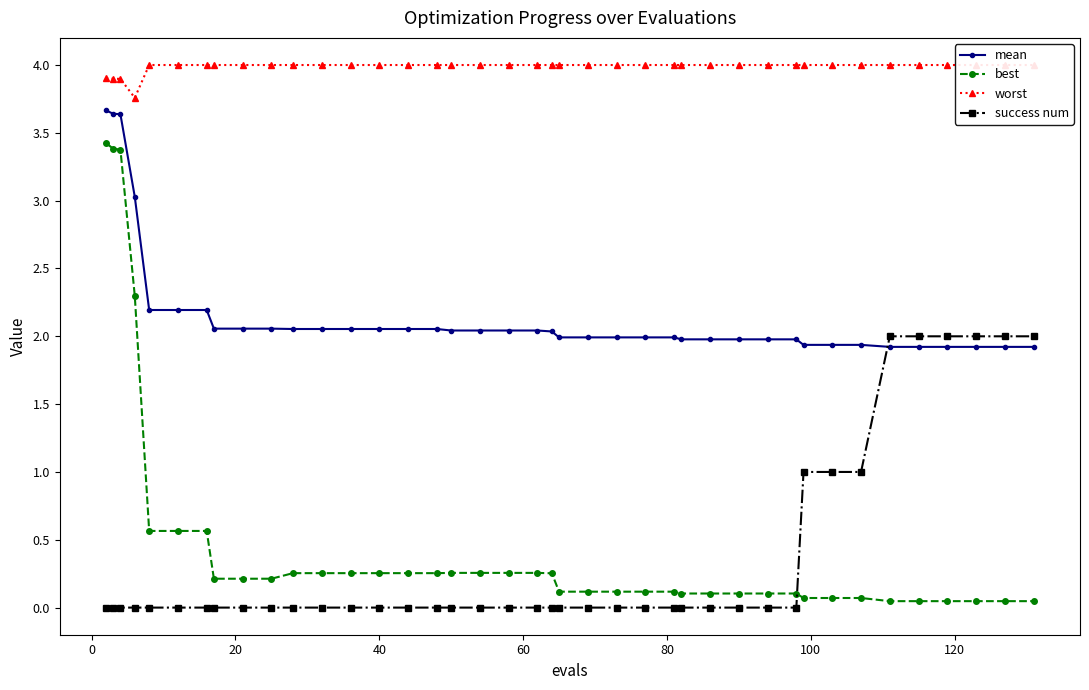

What are all the series names shown in the legend?

mean, best, worst, success num